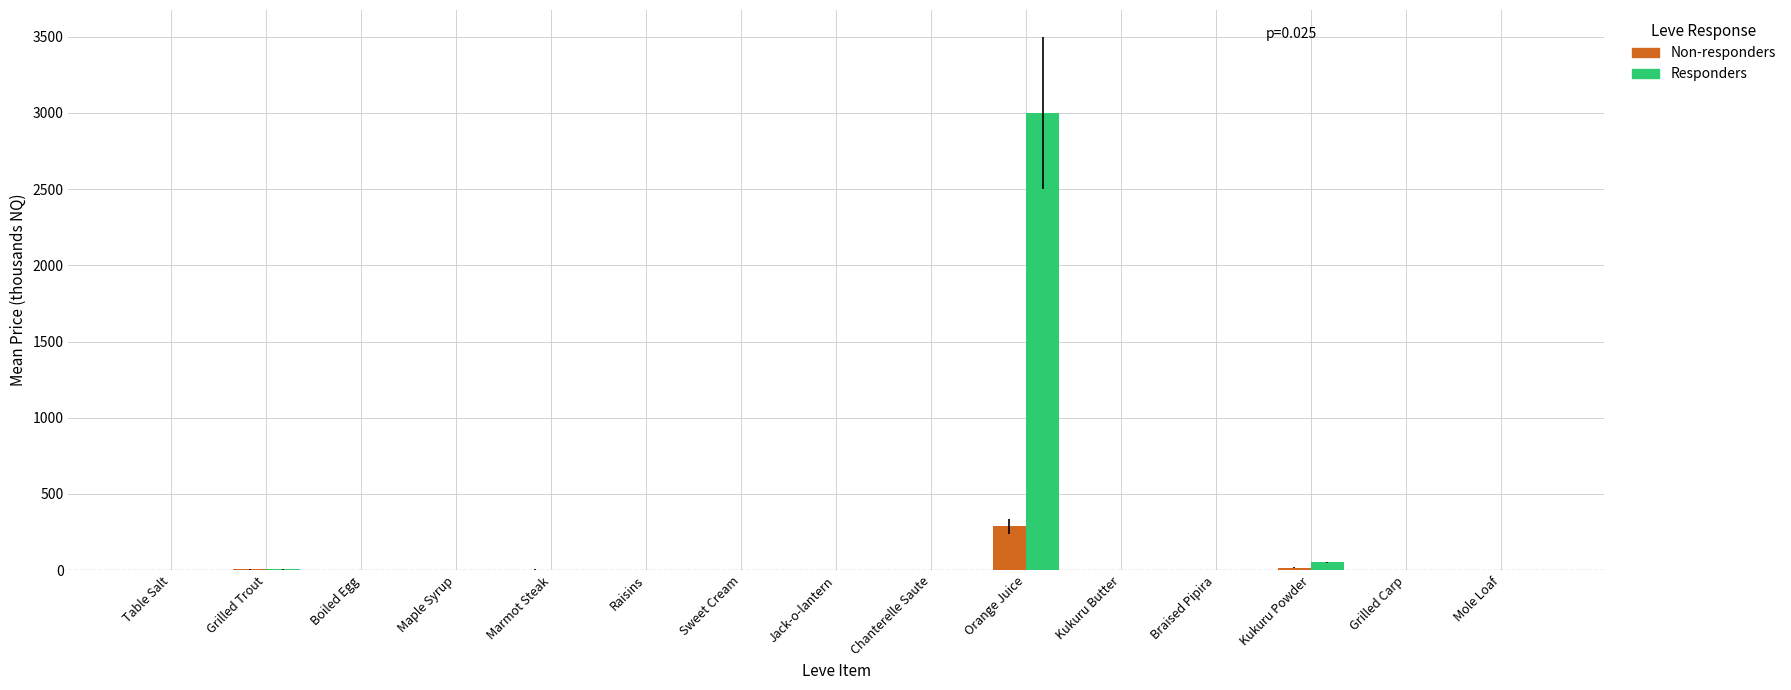

Which series has the largest total across all categories?

Responders